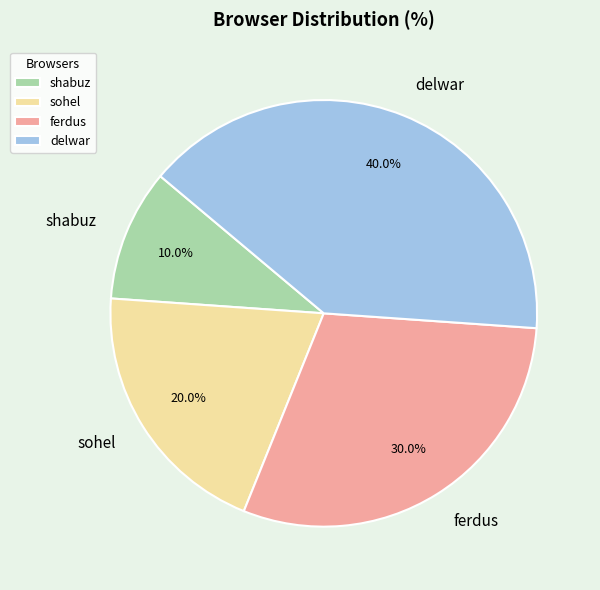

To the nearest percent, what is the difference between the sohel and delwar slice percentages?

20%